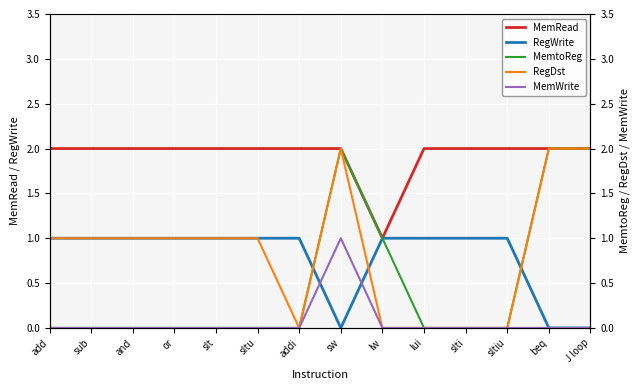

True or false: MemRead and MemWrite intersect in this chart.

False